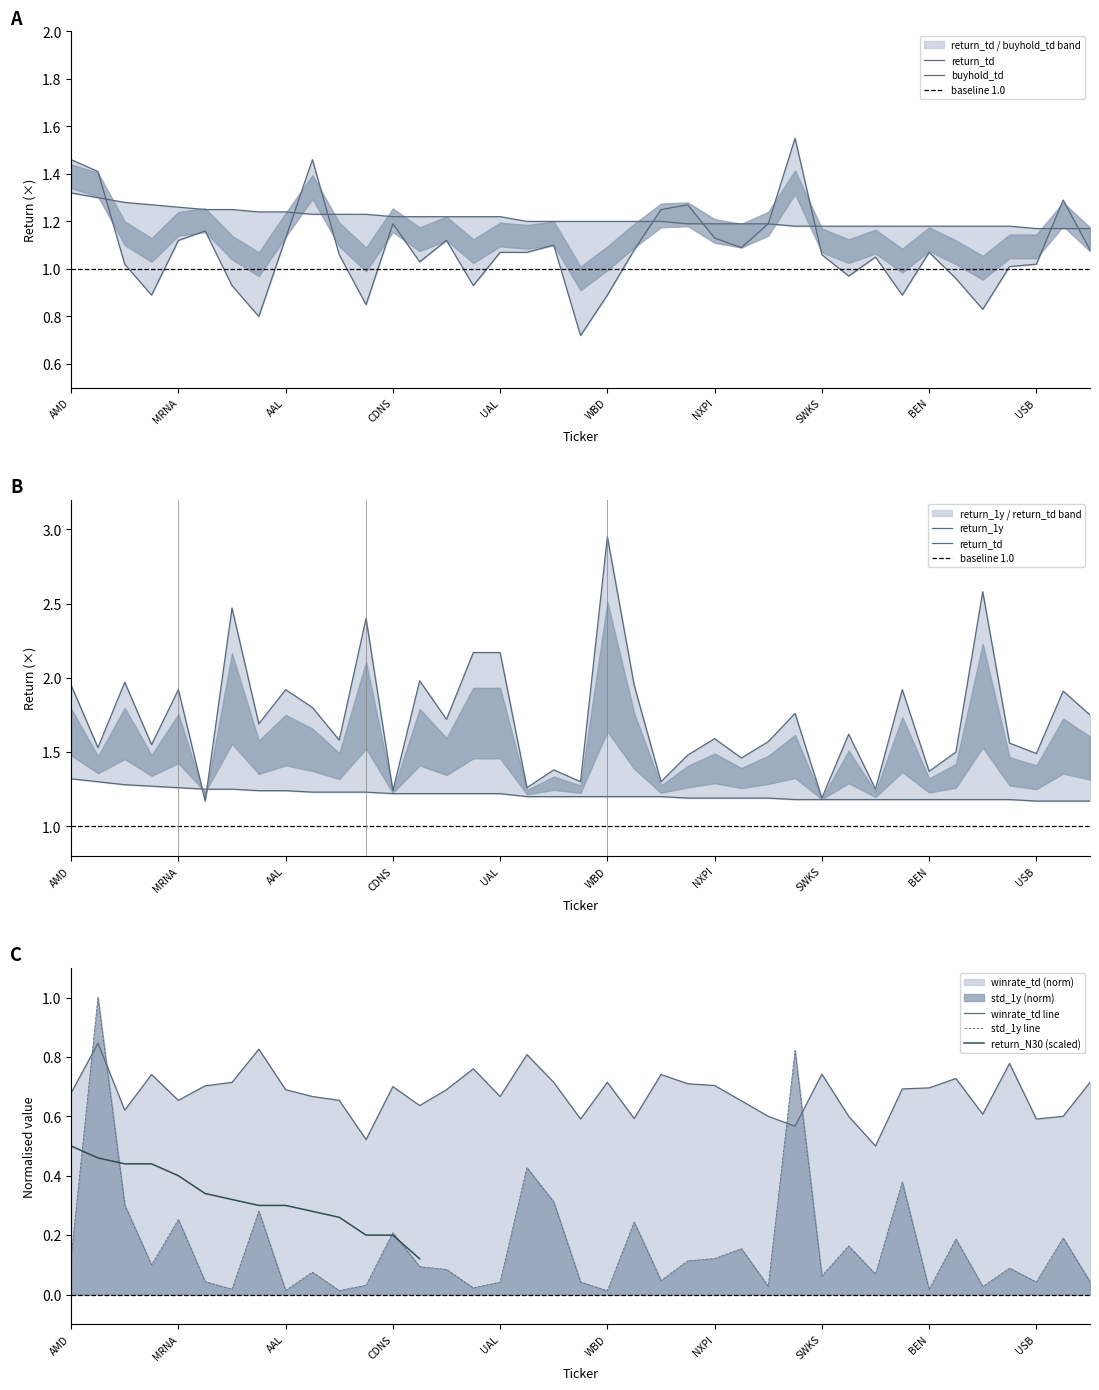

True or false: buyhold_td has a value of 0.4 at 15.

False